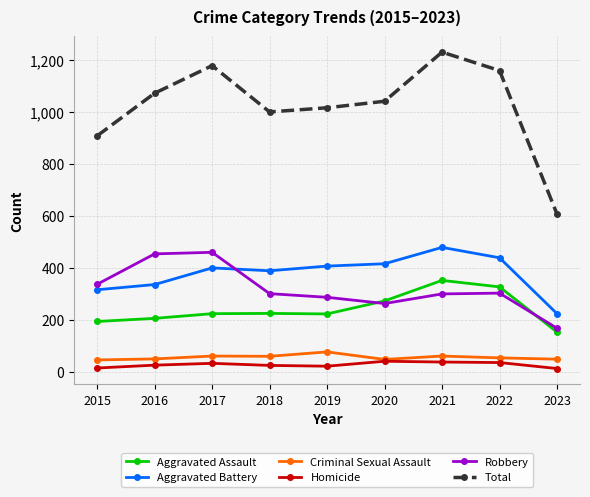

At which category does the chart reach its peak across all series?

2021